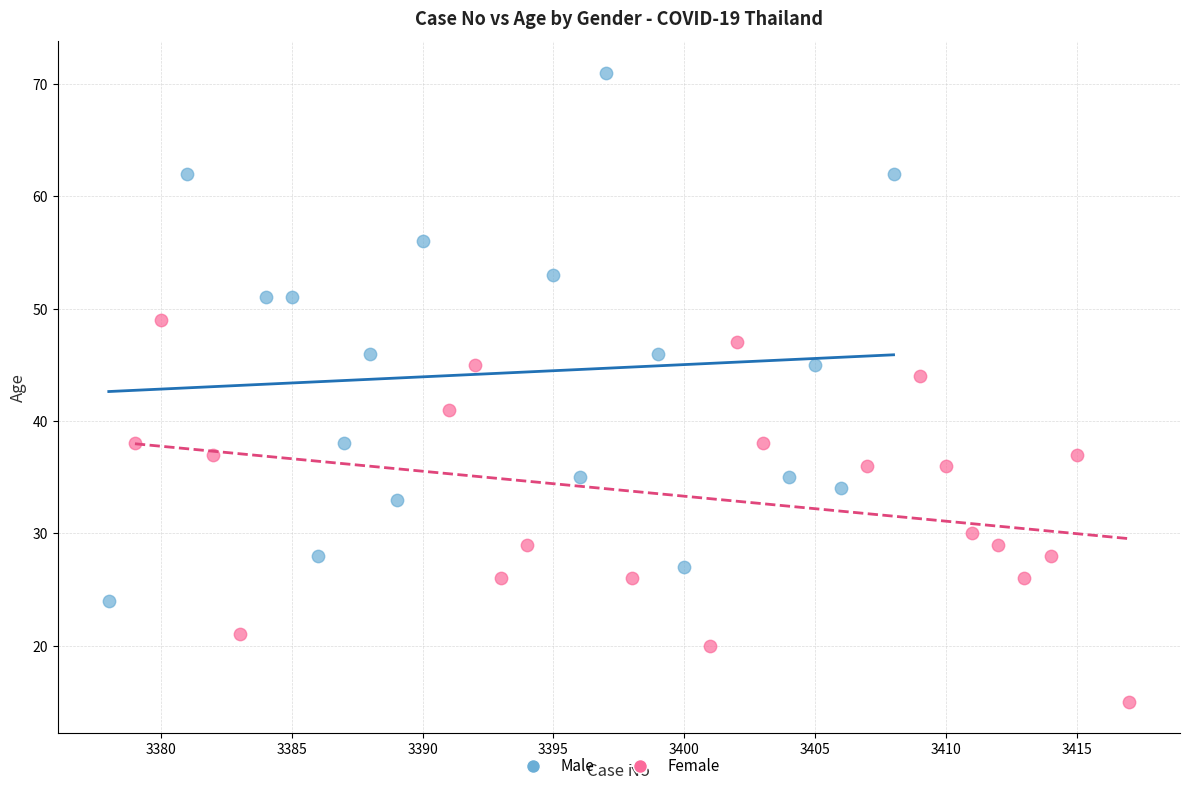

Which series reaches the maximum Y coordinate?

Male